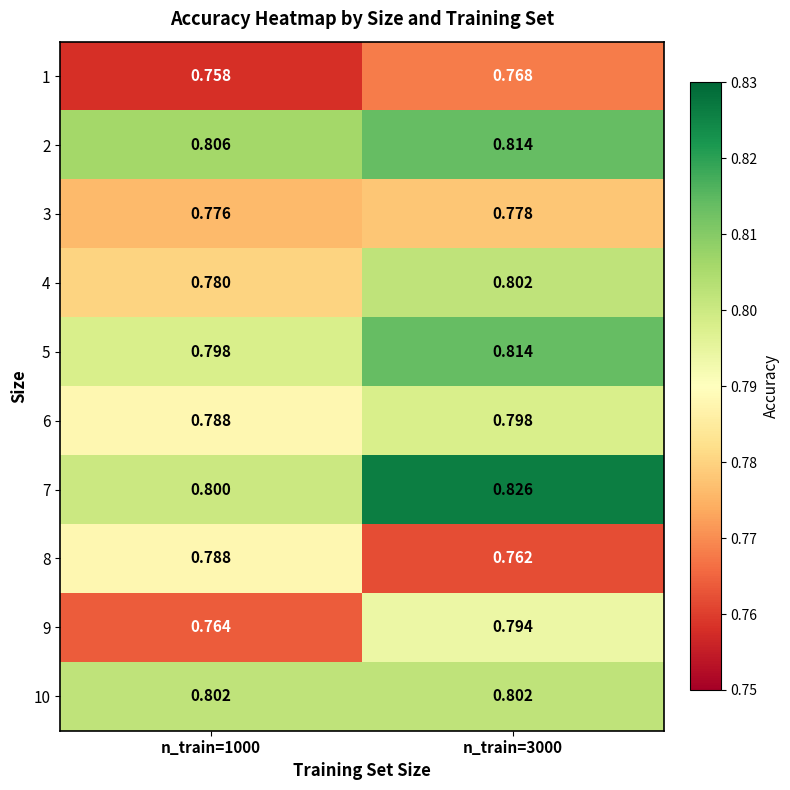

Is the value of 3 at n_train=3000 greater than the value of 8 at n_train=1000?

No